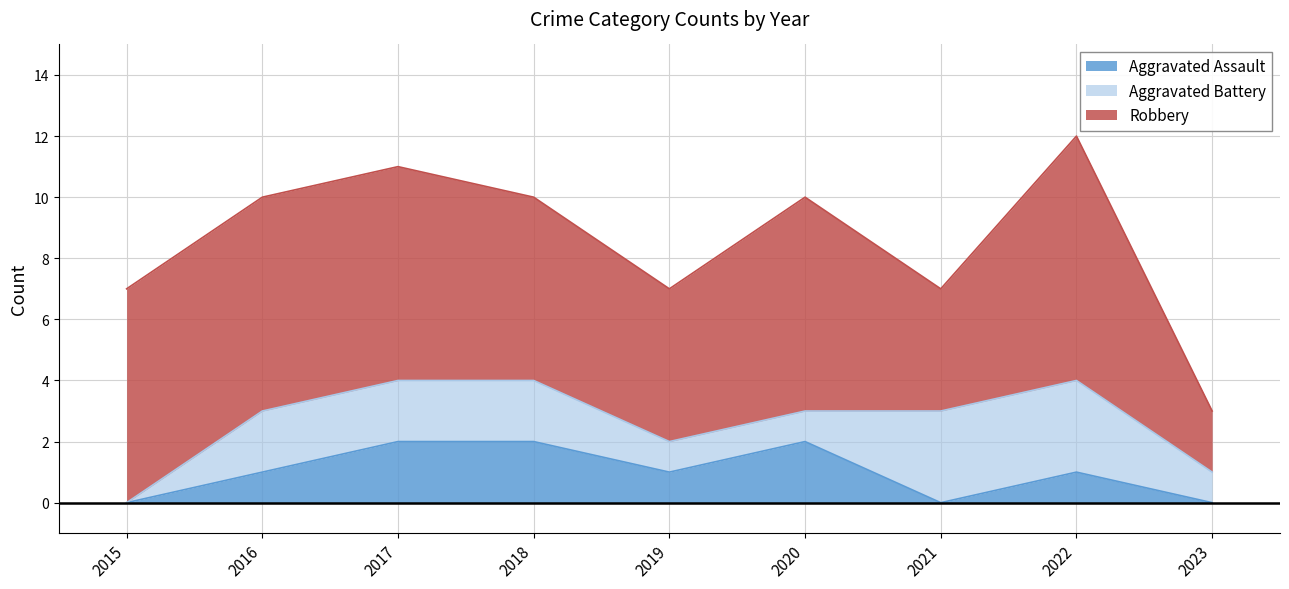

How many interior local valleys does the Robbery series have?

2